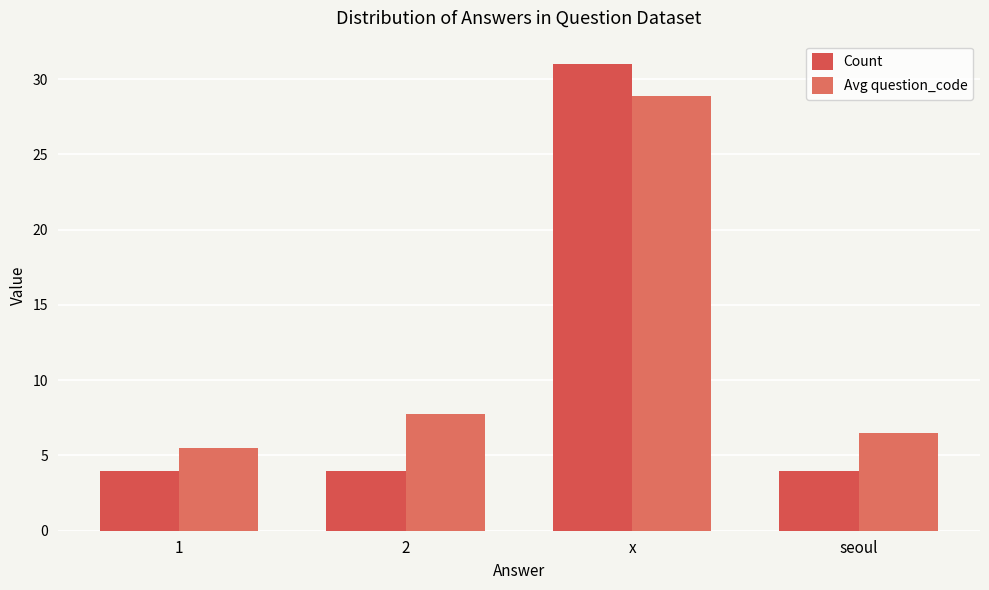

The Avg question_code series shows 4.8 at 2. True or false?

False